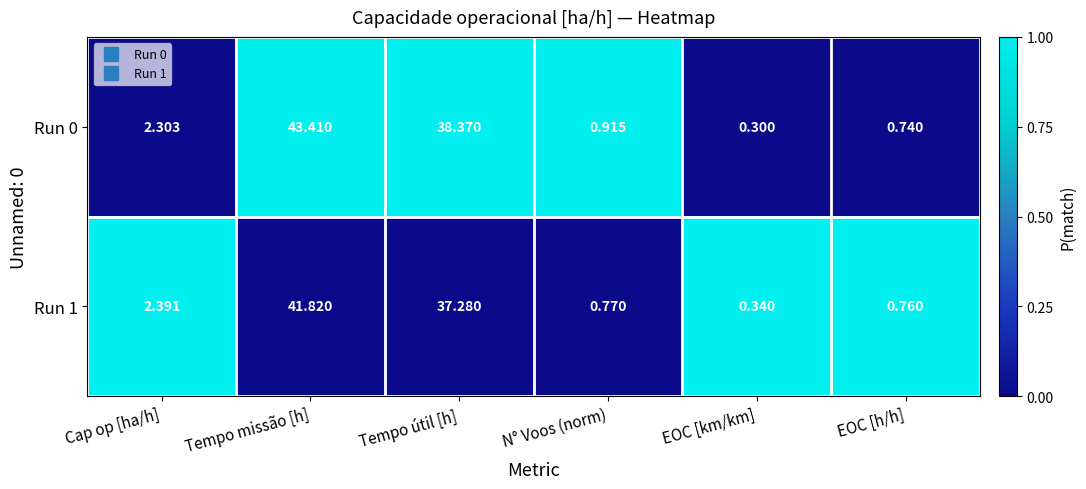

Rank the series by their maximum value, from lowest to highest.

Run 1, Run 0